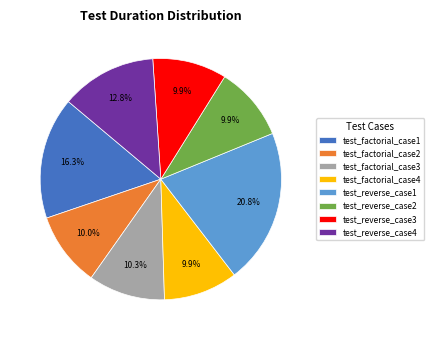

What portion of the pie excludes test_reverse_case2?

90.1%